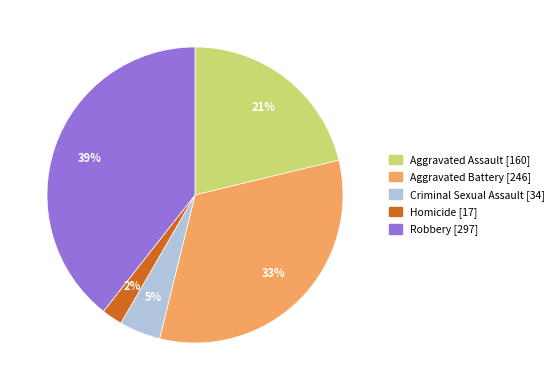

What is the largest slice in the pie chart?

Robbery